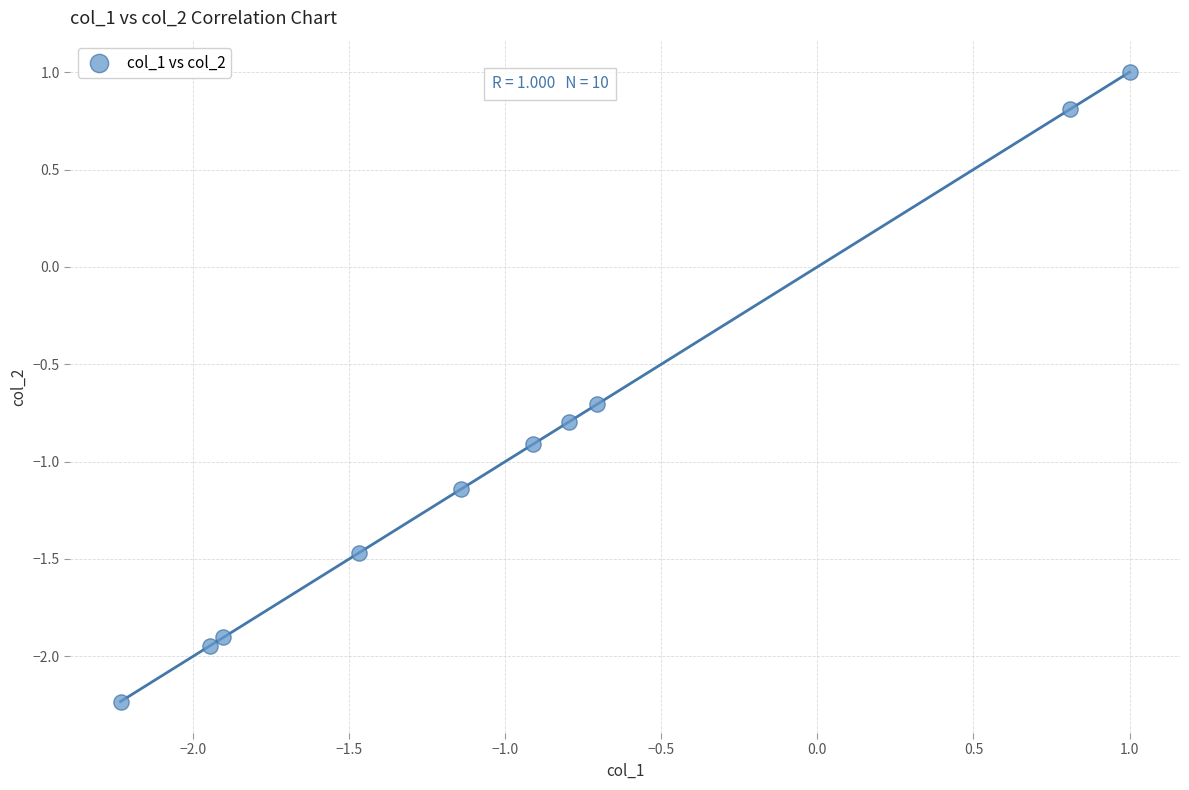

What Y value in the scatter plot is closest to 0?

-0.7